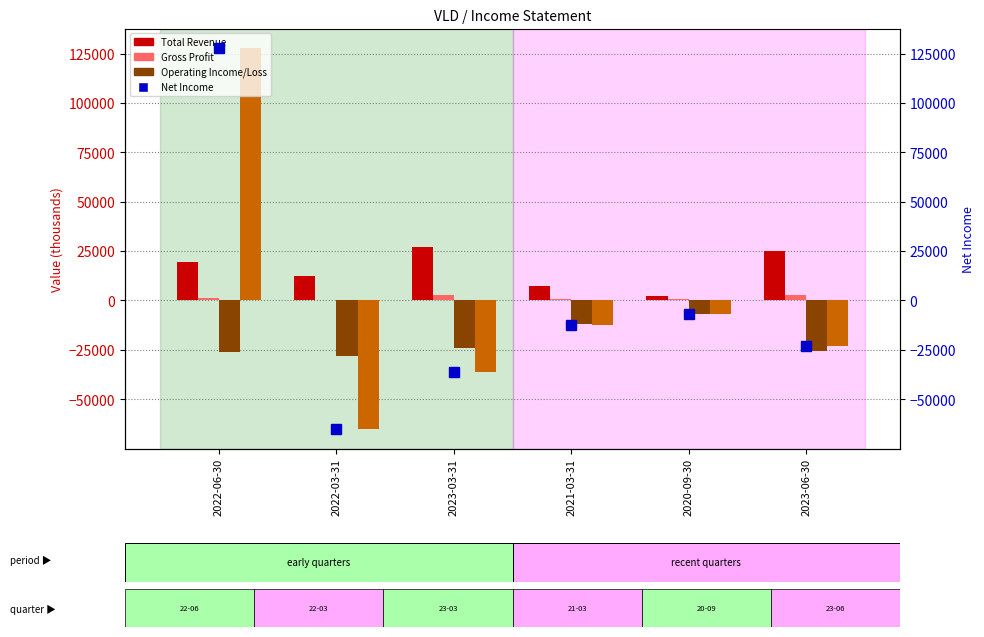

What is the maximum value shown in the chart?

128000